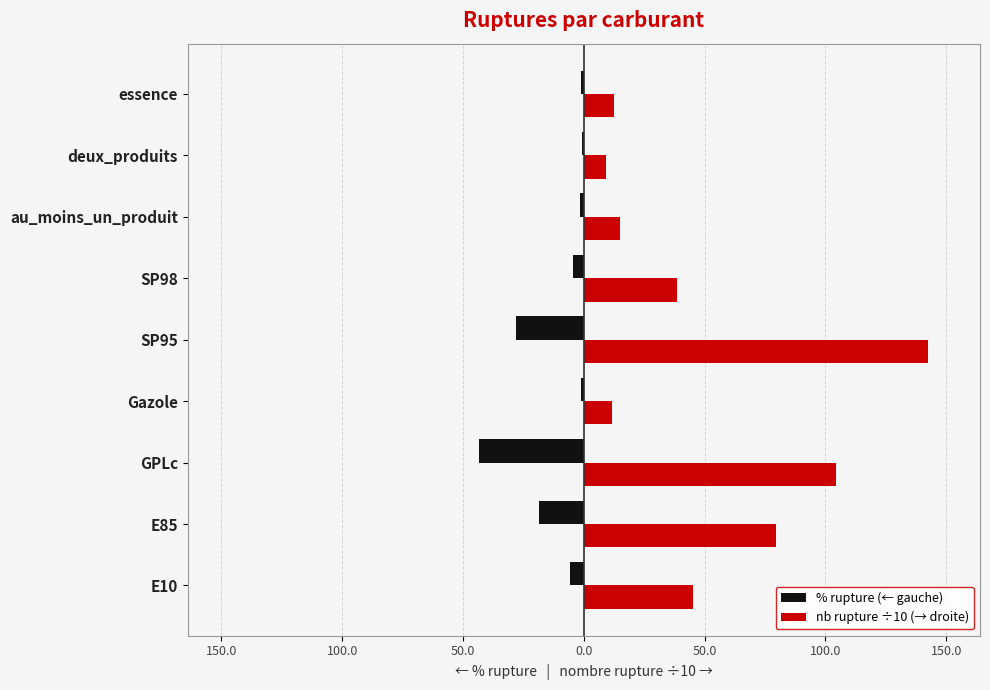

What is the sum of all % rupture (← gauche) values?

-105.6